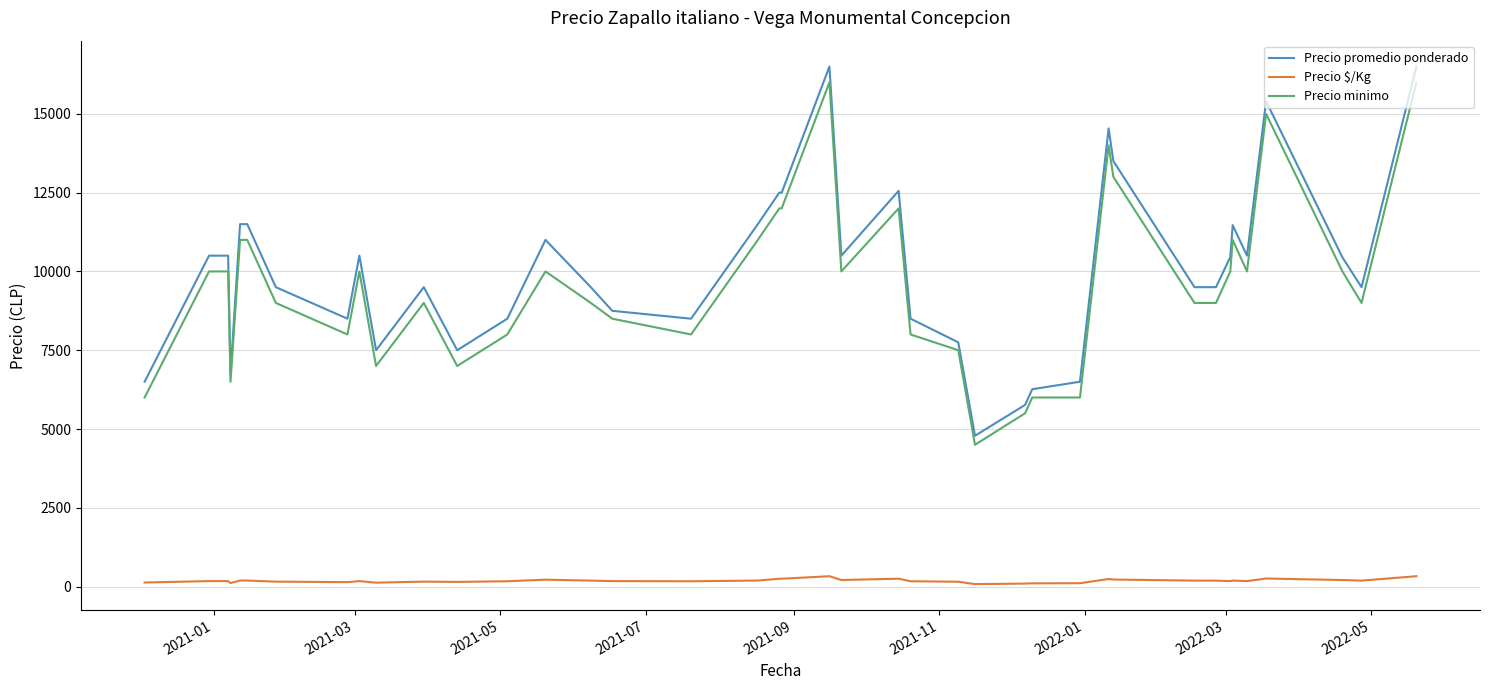

Is this an area chart (filled region under the line)?

No